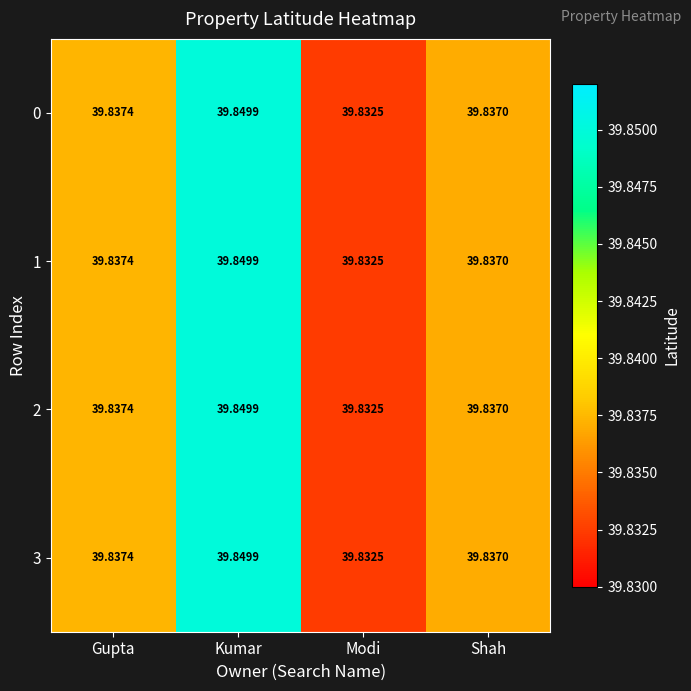

Where is 0 nearest to the value 39?

Modi